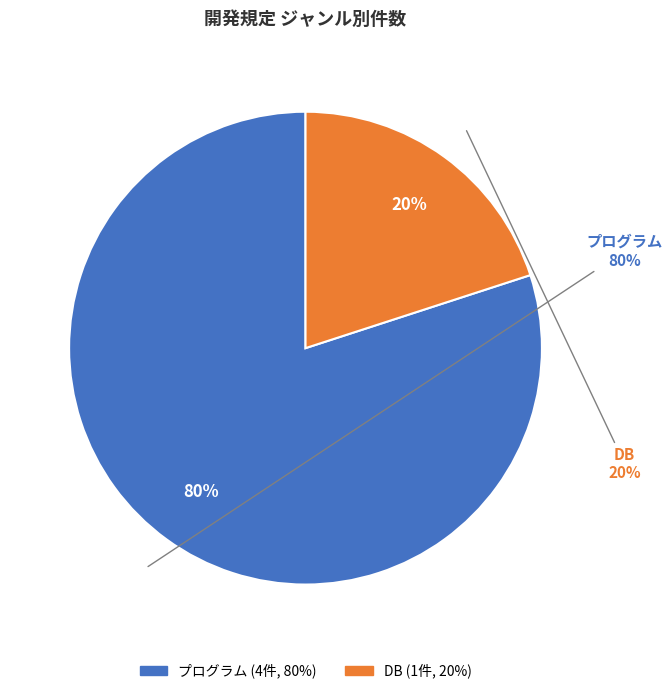

Does any single category account for the majority?

Yes